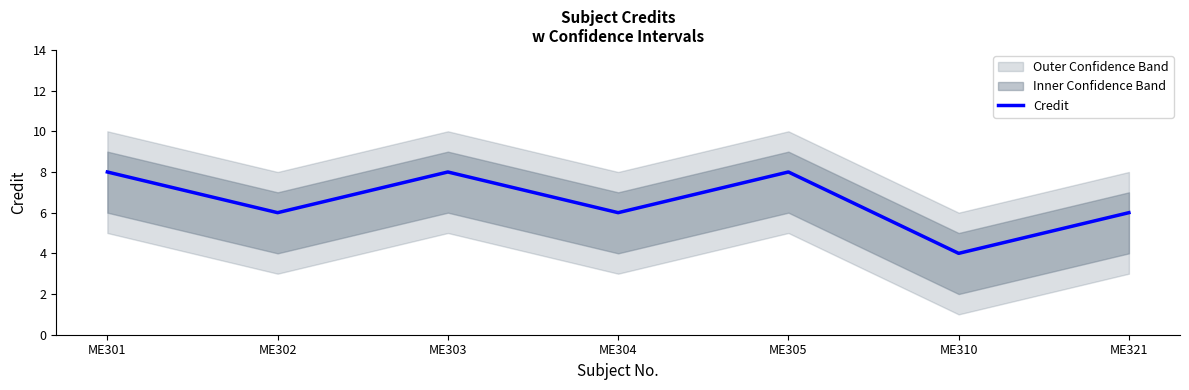

True or false: the data has more than 1 interior local peaks.

True